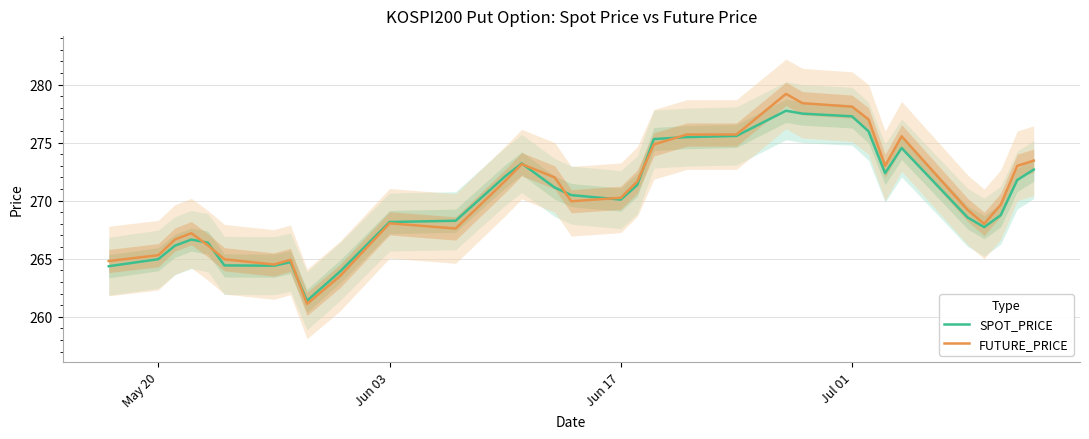

What is the minimum value for SPOT_PRICE?

261.4